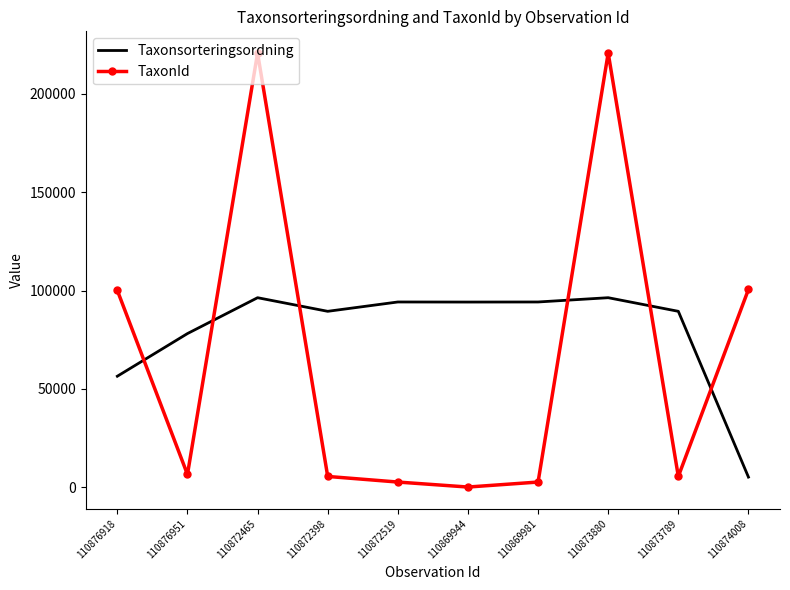

Rank the series by their maximum value, from highest to lowest.

TaxonId, Taxonsorteringsordning